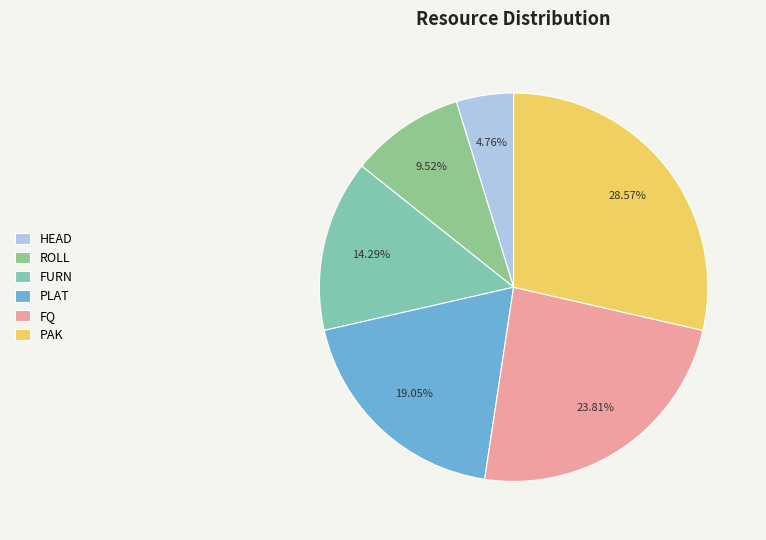

Does any single category account for the majority?

No